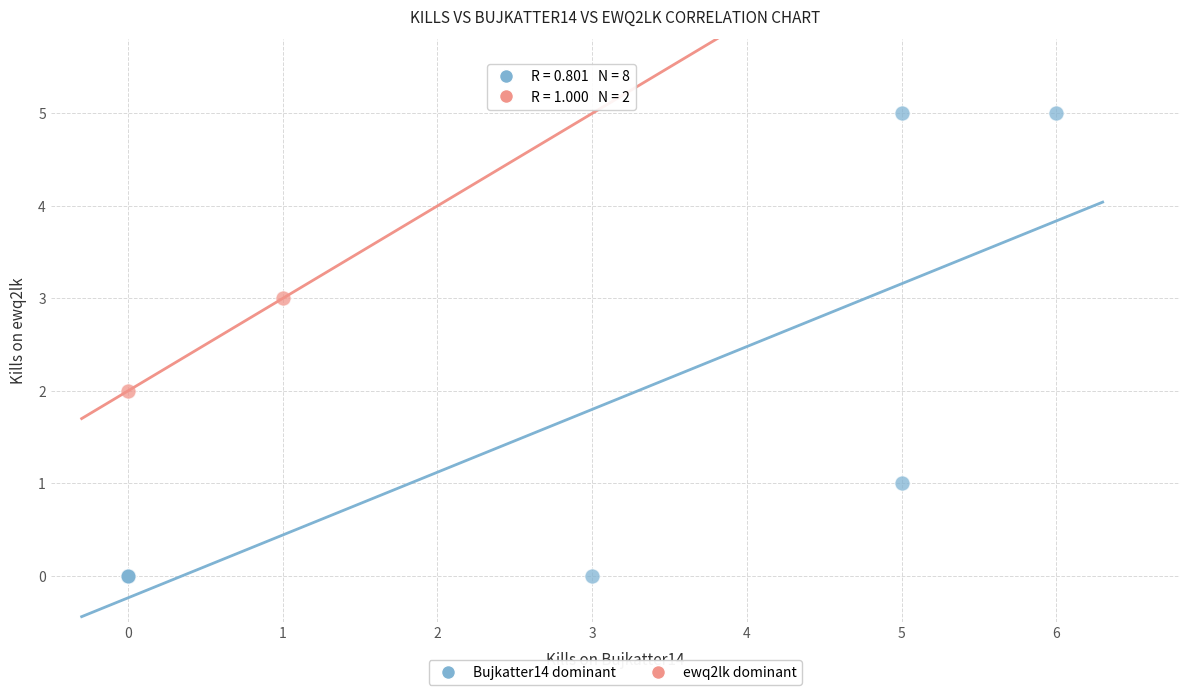

Which series reaches the maximum Y coordinate?

Bujkatter14 dominant